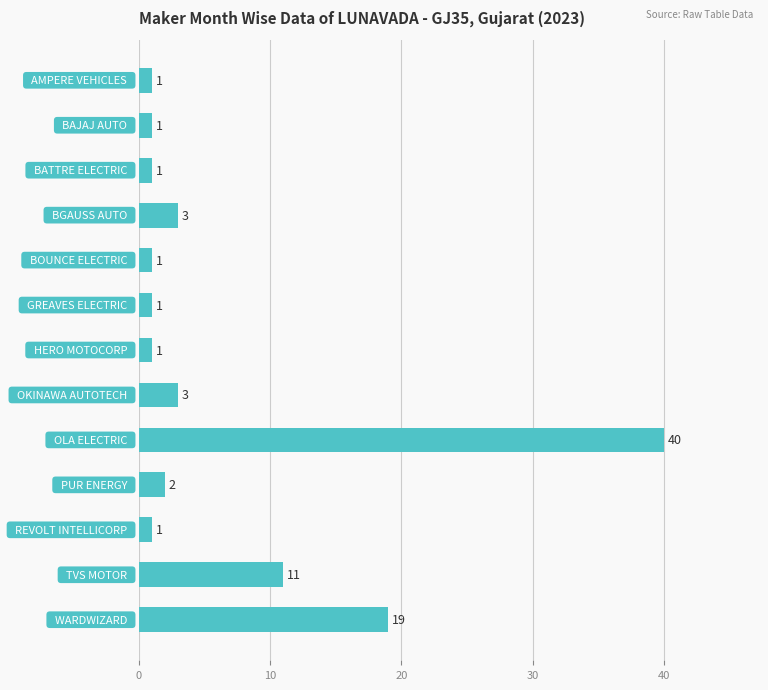

Does the chart contain any negative values?

No